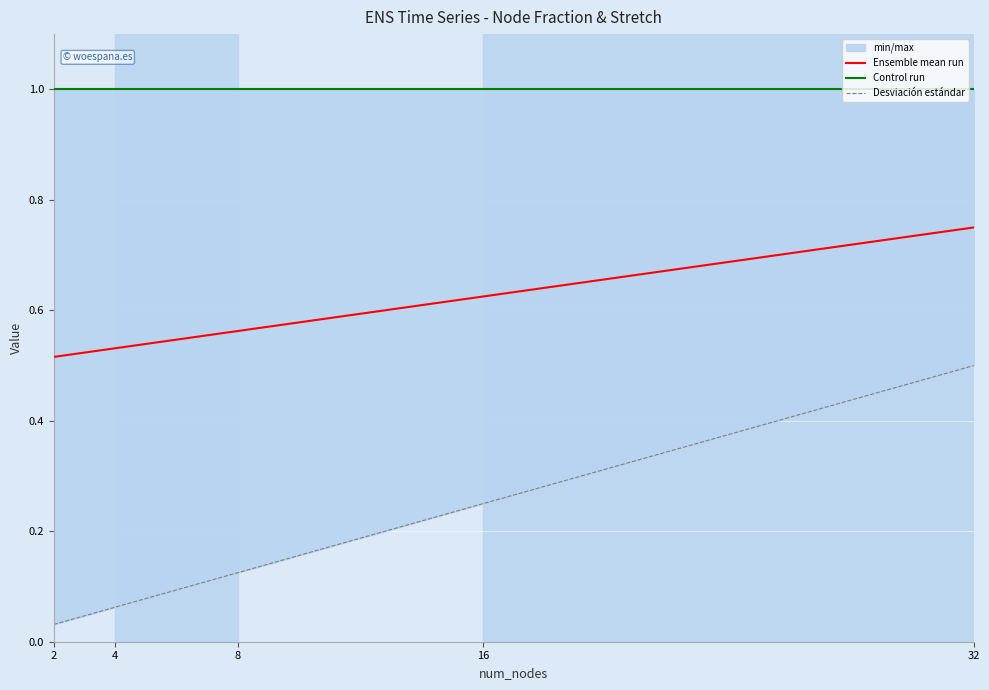

Reading right to left, transcribe all the data shown in this chart.

Ensemble mean run: 0.8	0.6	0.6	0.5	0.5
Control run: 1.0	1.0	1.0	1.0	1.0
Desviación estándar: 0.5	0.2	0.1	0.1	0.0